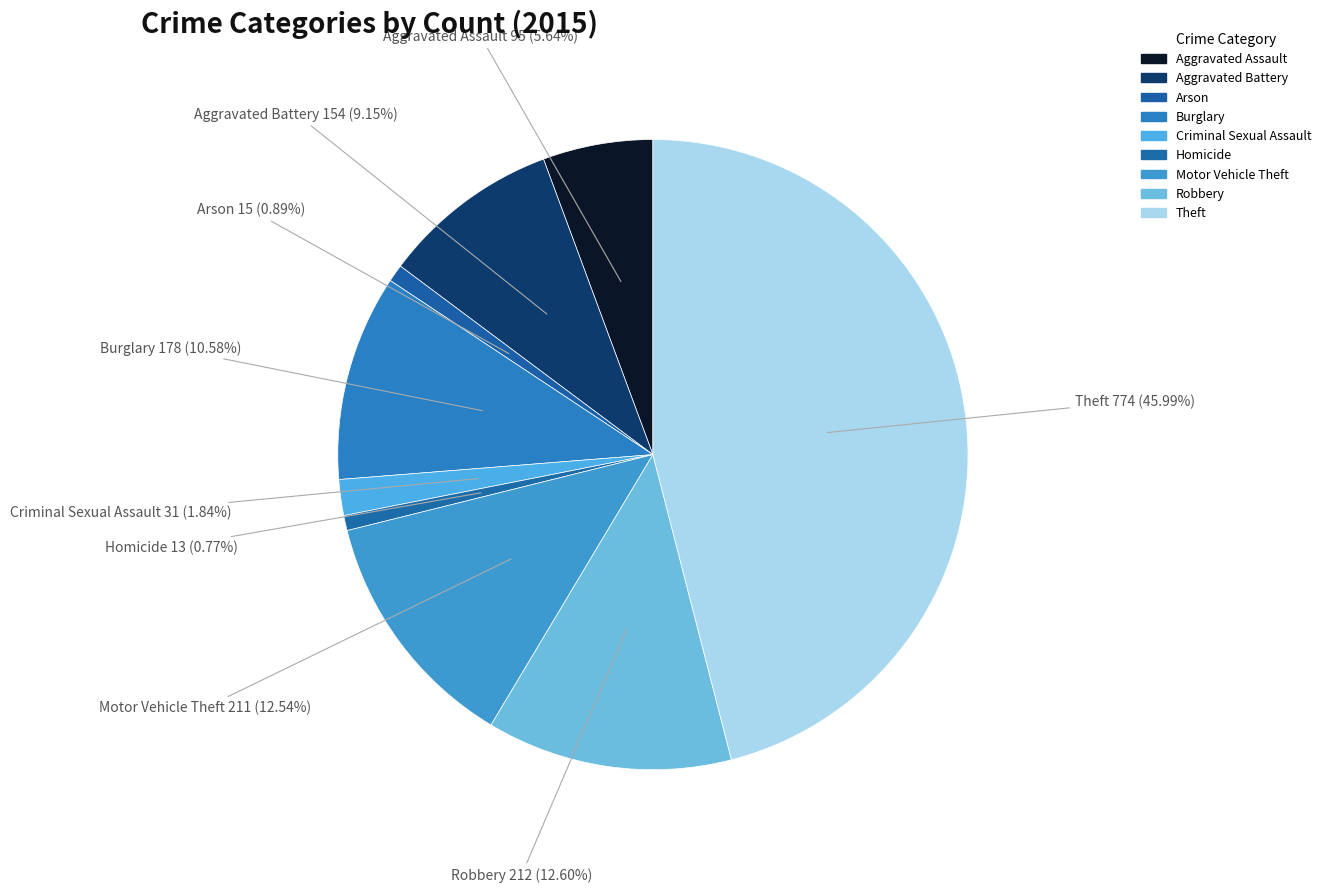

What is the change in value from Aggravated Assault to Theft?

+679